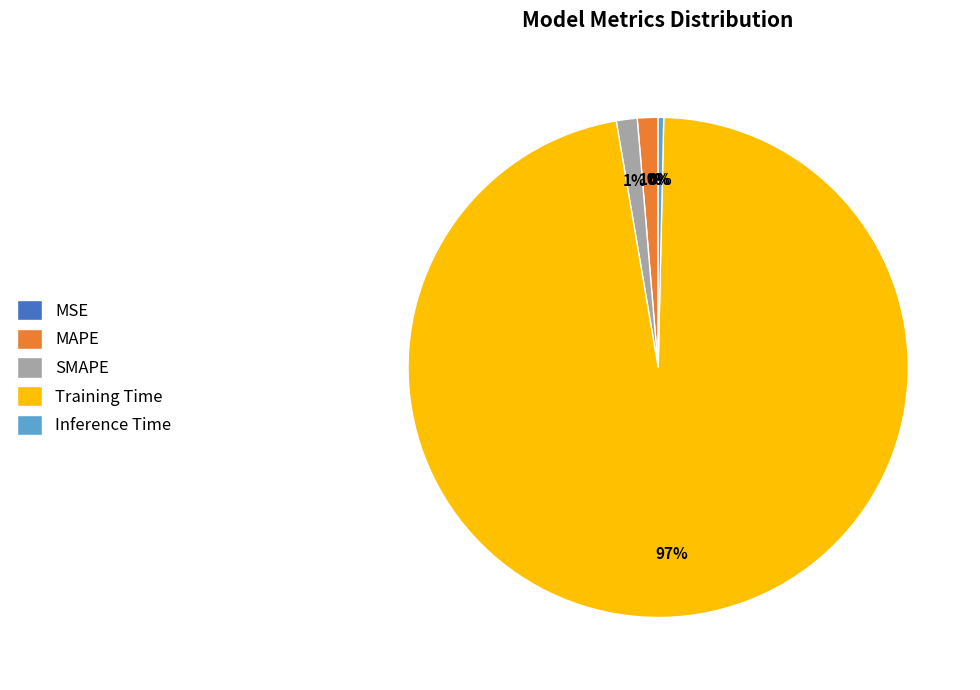

Which slice is the largest?

Training Time